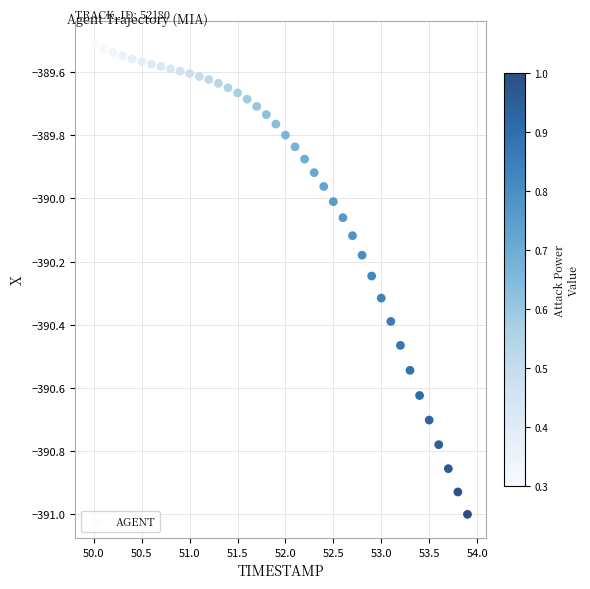

What is the range of X values (max minus min)?

3.9